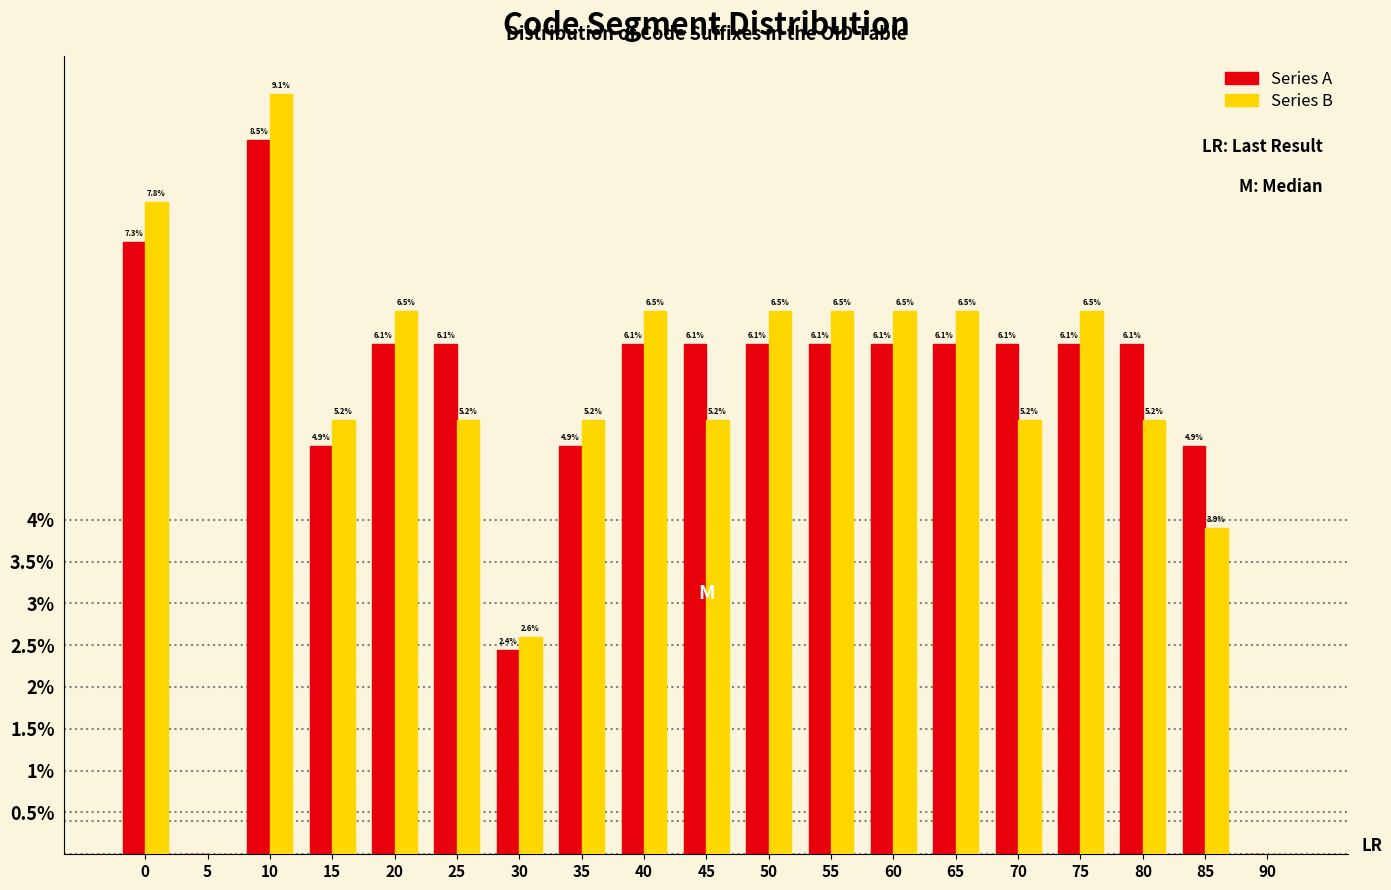

Reading left to right, what are all the values shown in this chart?

Series A: 0=7.3	5=0.0	10=8.5	15=4.9	20=6.1	25=6.1	30=2.4	35=4.9	40=6.1	45=6.1	50=6.1	55=6.1	60=6.1	65=6.1	70=6.1	75=6.1	80=6.1	85=4.9	90=0.0
Series B: 0=7.8	5=0.0	10=9.1	15=5.2	20=6.5	25=5.2	30=2.6	35=5.2	40=6.5	45=5.2	50=6.5	55=6.5	60=6.5	65=6.5	70=5.2	75=6.5	80=5.2	85=3.9	90=0.0